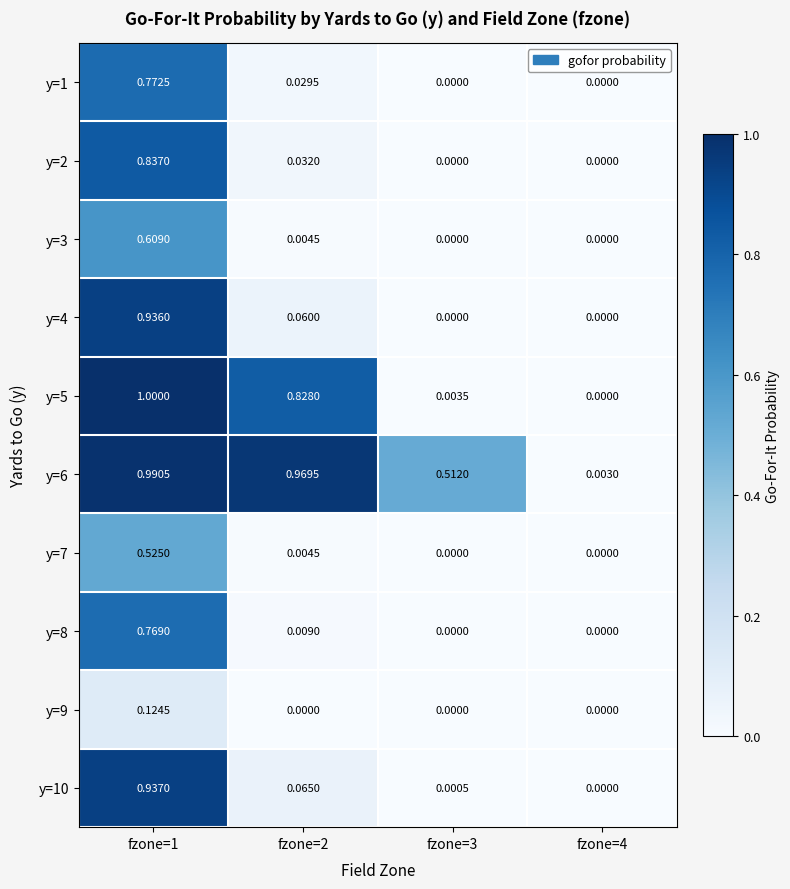

Which has a higher value, fzone=2 or fzone=3?

fzone=2